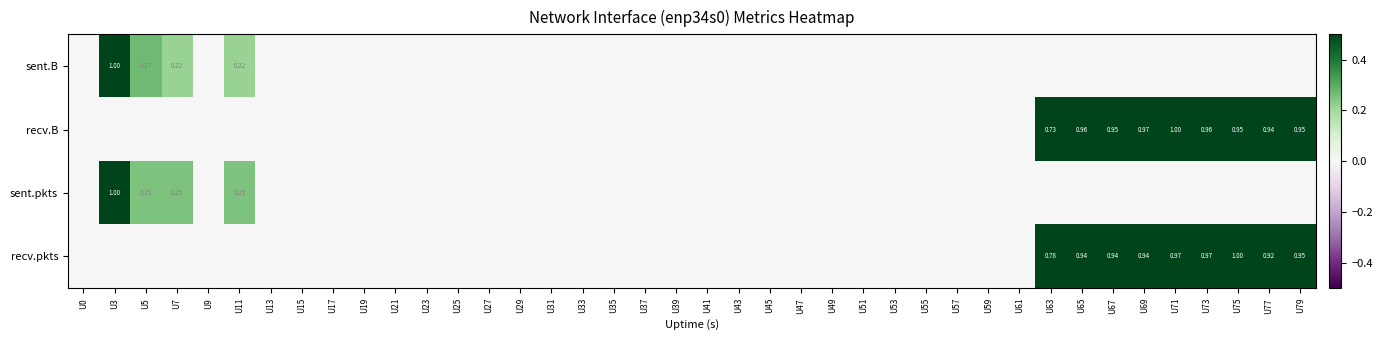

The value of recv.pkts at U51 is 0.0. True or false?

True